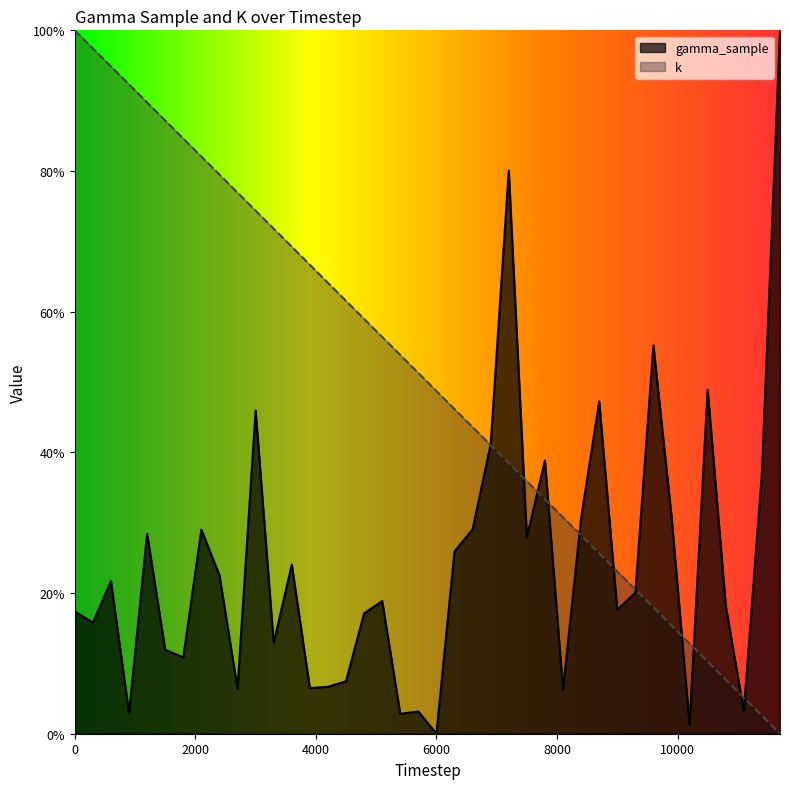

What is the total value across all series at 900?

1.0